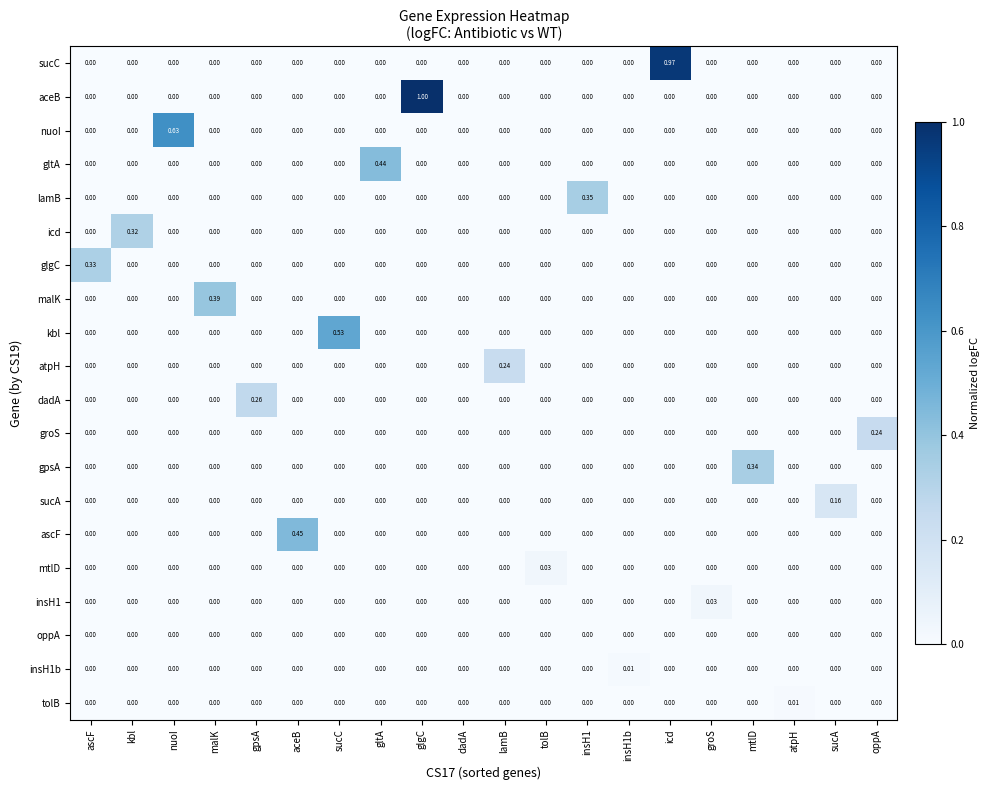

Which series has the largest range (max minus min)?

aceB